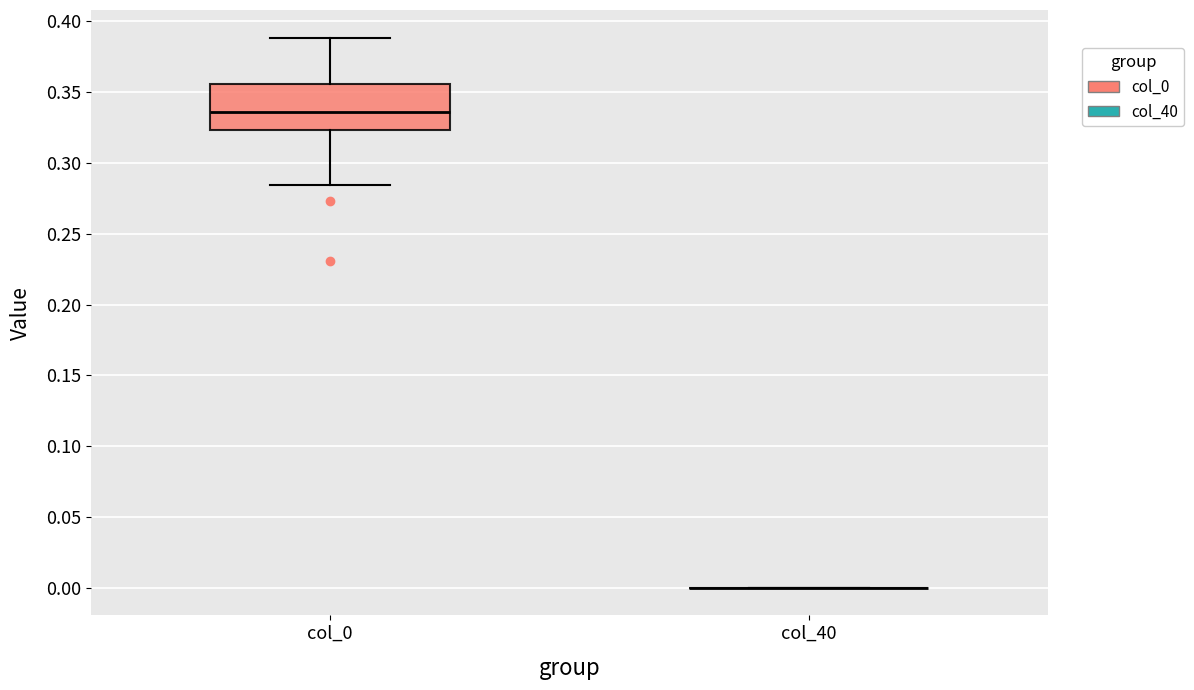

Reading left to right, read every box against the y-axis: the position of its median line, the range the box covers, and the ends of its whiskers. The values are not printed on the chart, so give them approximately, as read against the axis.

col_0: median 0.335, box 0.325 to 0.355, whiskers 0.285 to 0.390
col_40: box collapsed to a line at 0.000, whiskers 0.000 to 0.000